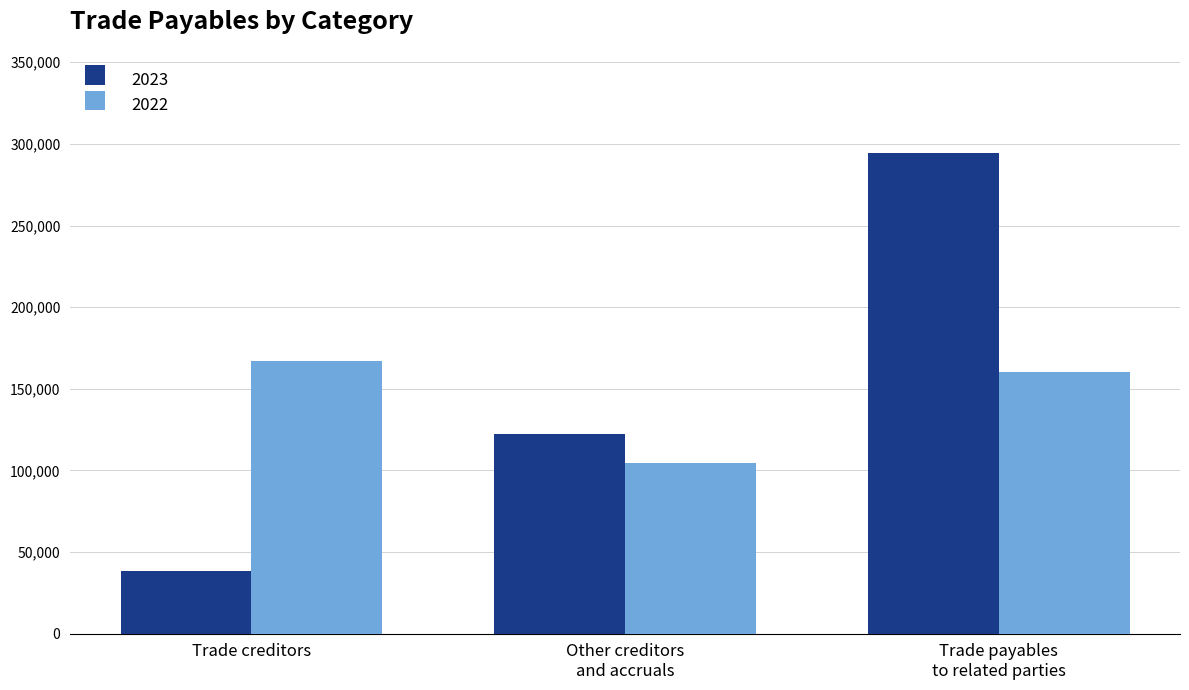

Reading left to right, extract all data points from this chart.

2023: 38338	122106	294449
2022: 167234	104628	160156